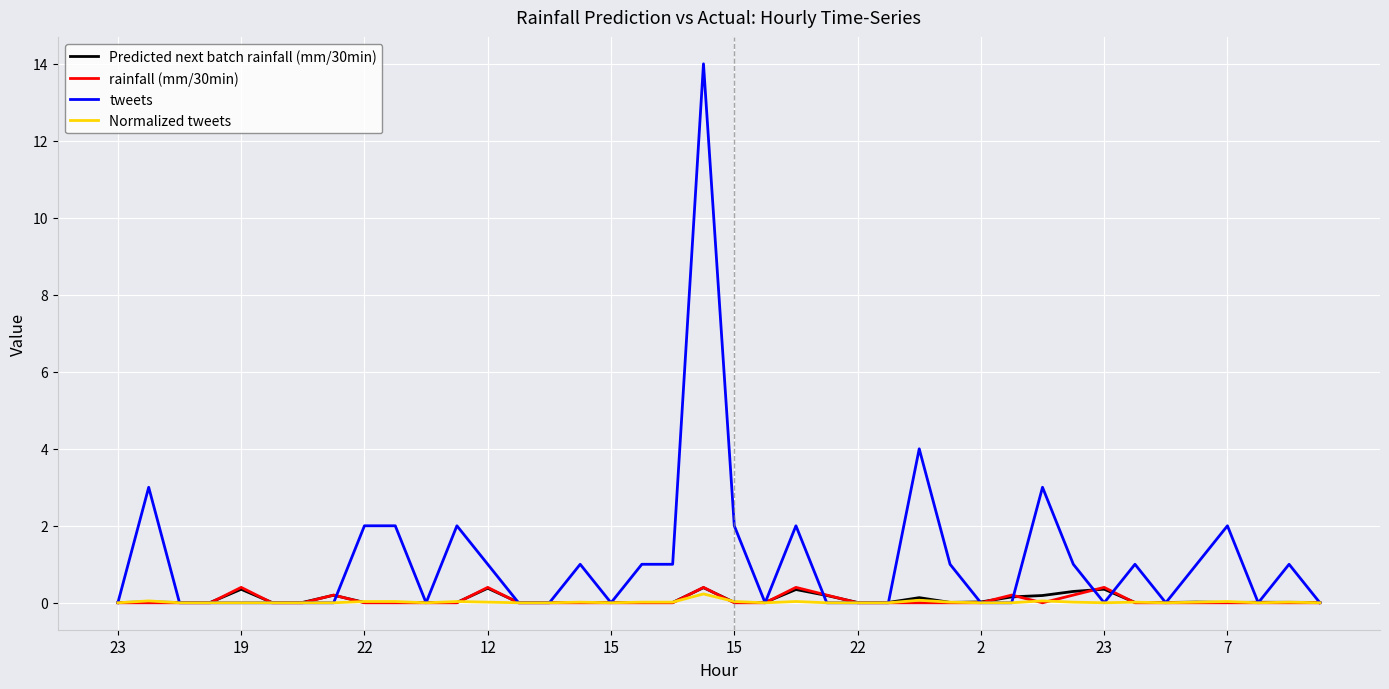

True or false: tweets has more than 1 interior local peaks.

True